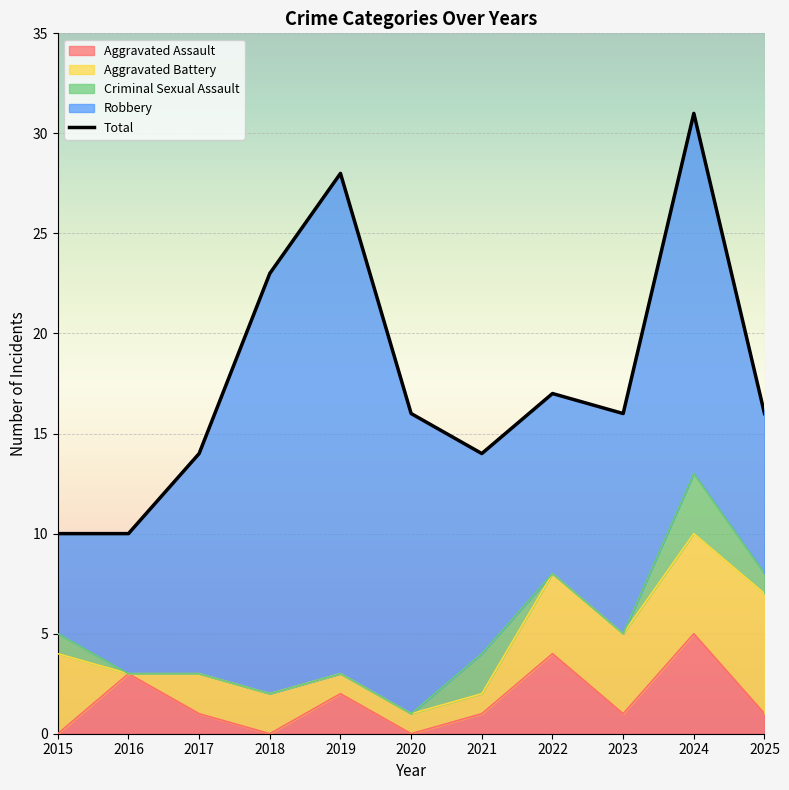

At which category is the sum across all series the highest?

2024